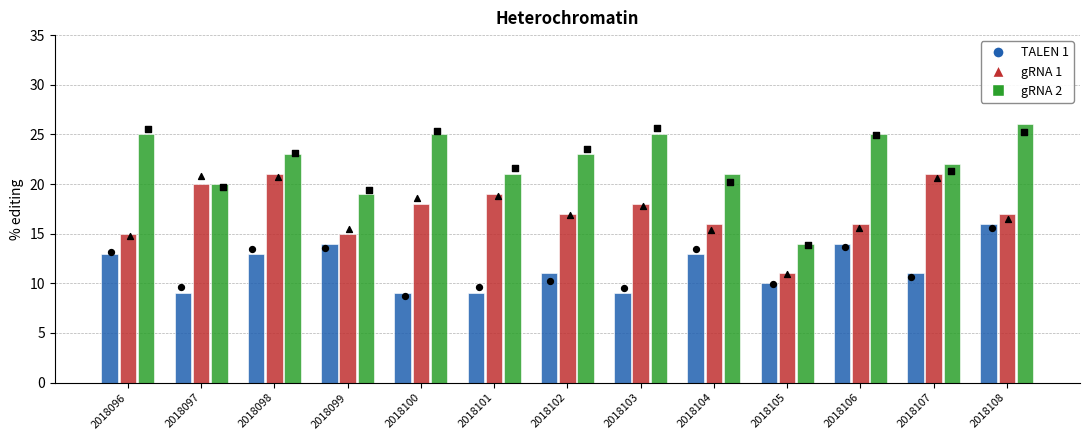

At which category is the sum across all series the highest?

2018108